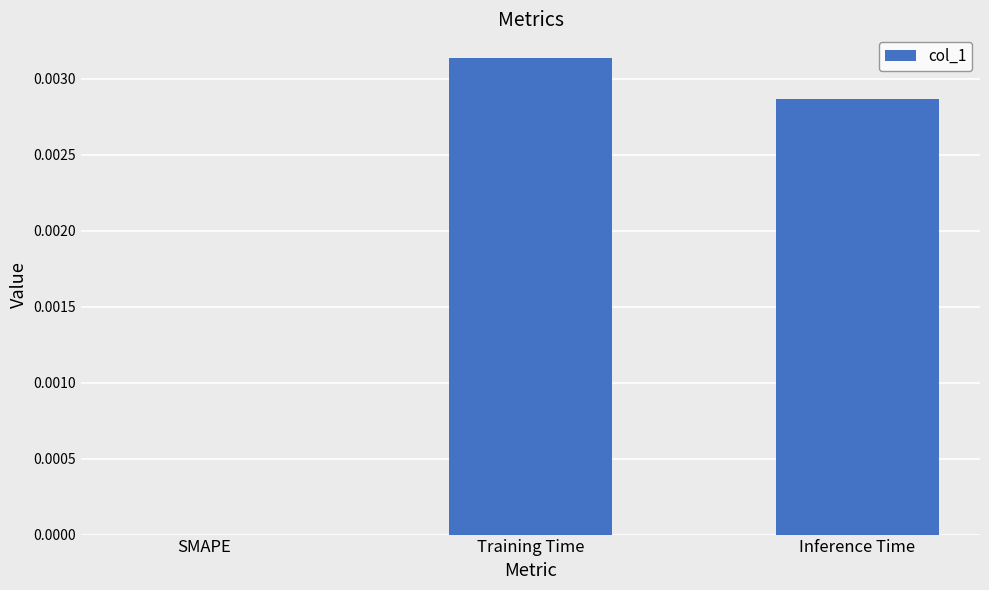

At which category does the chart reach its peak across all series?

Training Time